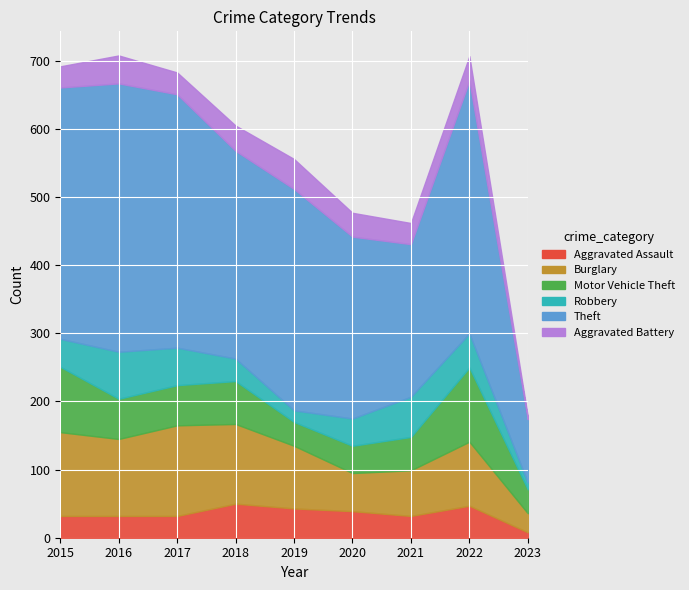

At 2020, list the series in order from smallest to largest.

Aggravated Battery, Aggravated Assault, Motor Vehicle Theft, Robbery, Burglary, Theft